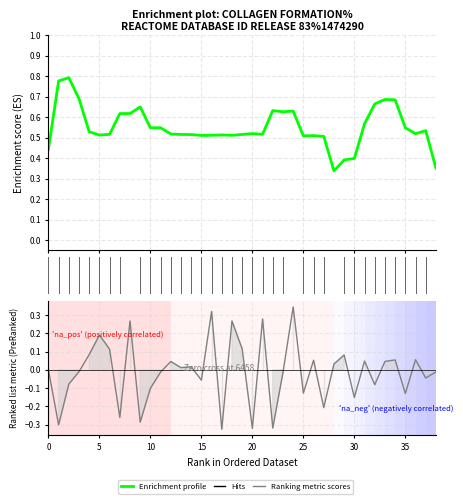

Rank the series at 22 from lowest to highest value.

Ranking metric scores, Enrichment profile